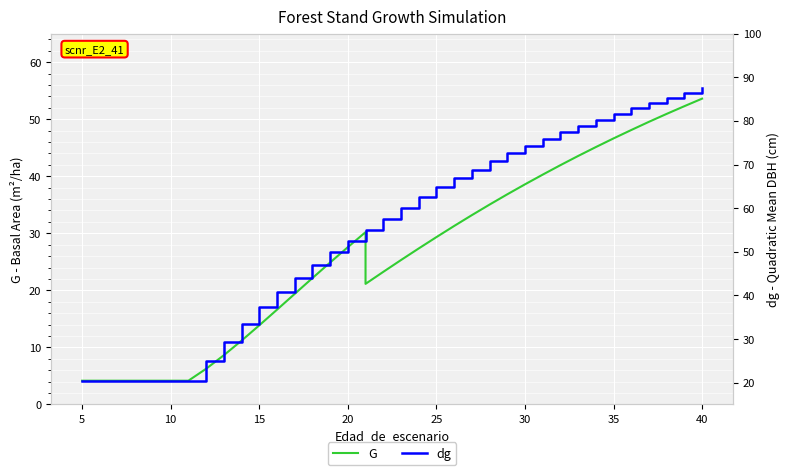

At how many categories does at least one series exceed 33?

28